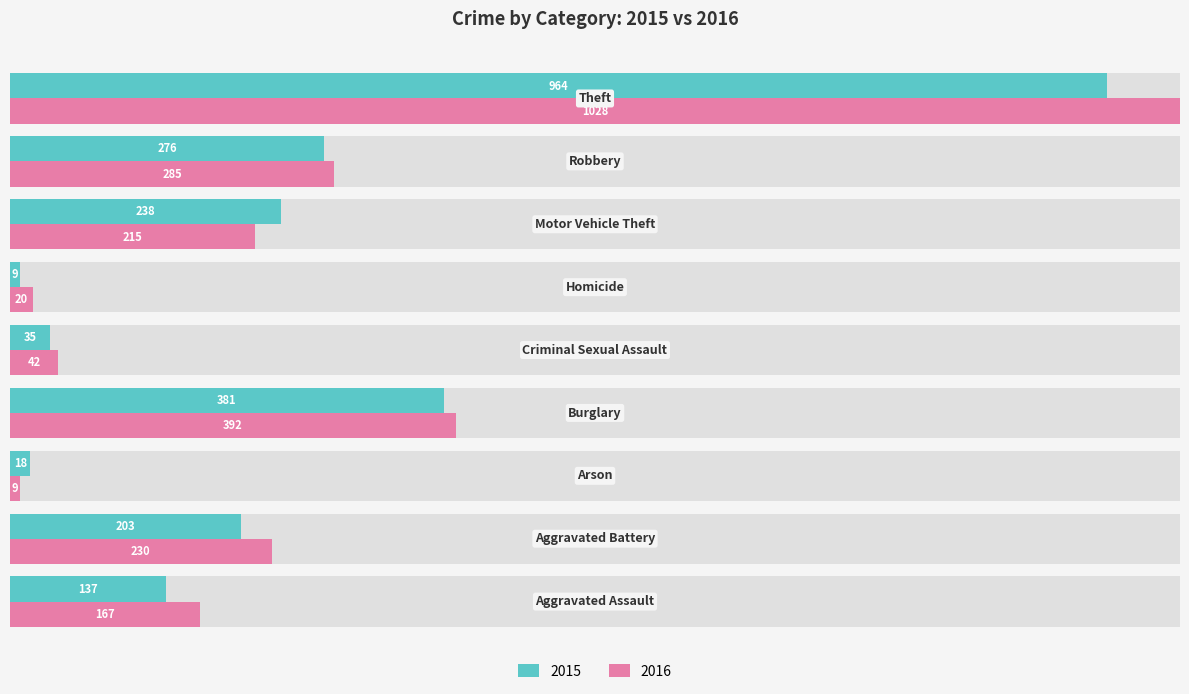

Which series has the widest spread of values?

2016